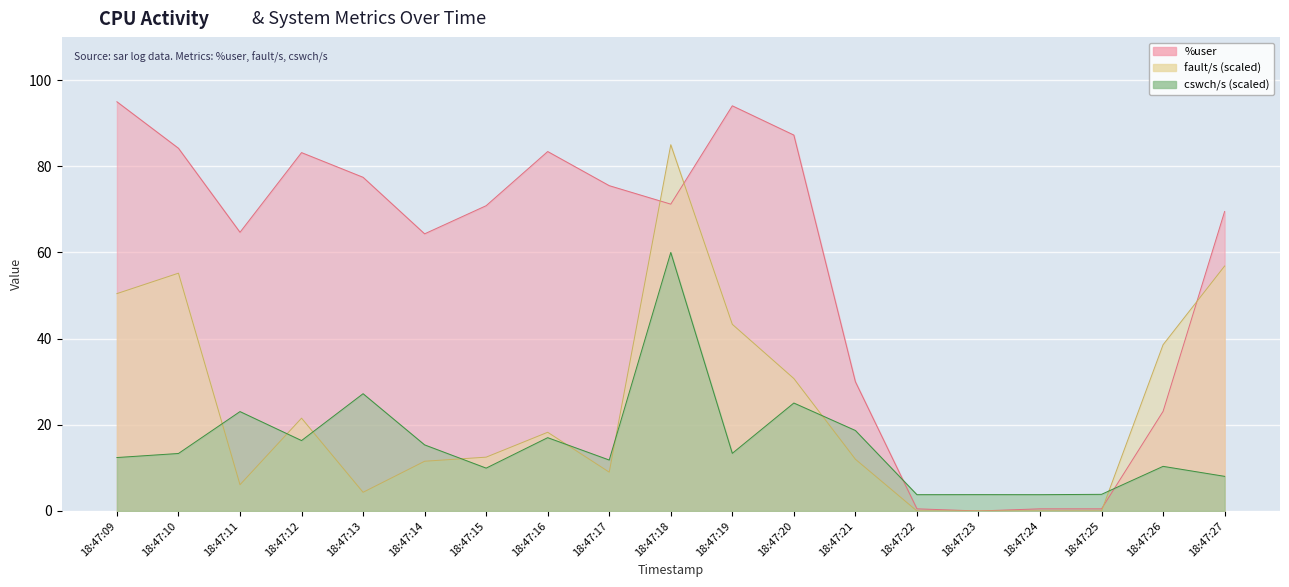

What is the sum of the fault/s values at 18:47:12 and 18:47:15?

34.0